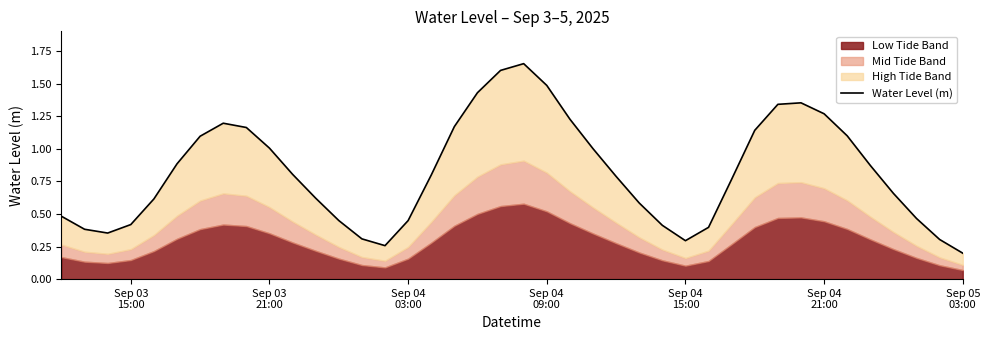

The chart shows a value of 0.7 at Sep 03
15:00. True or false?

False